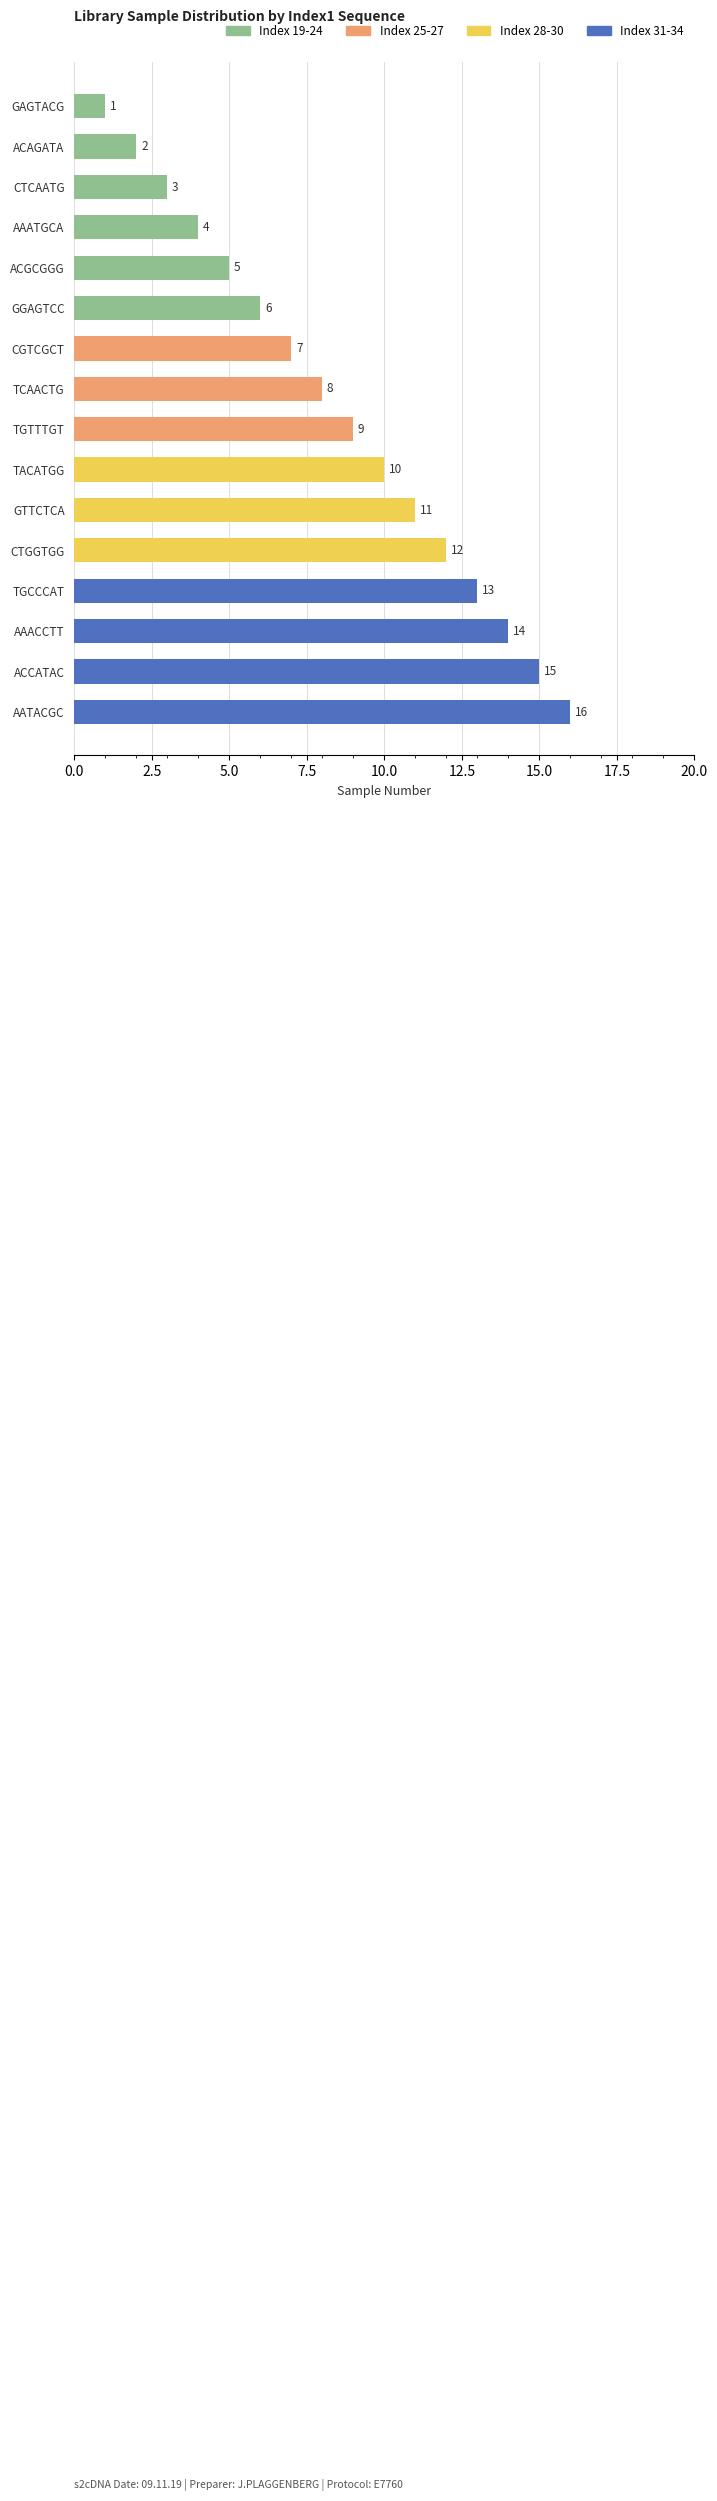

At which category does the chart reach its peak across all series?

AATACGC